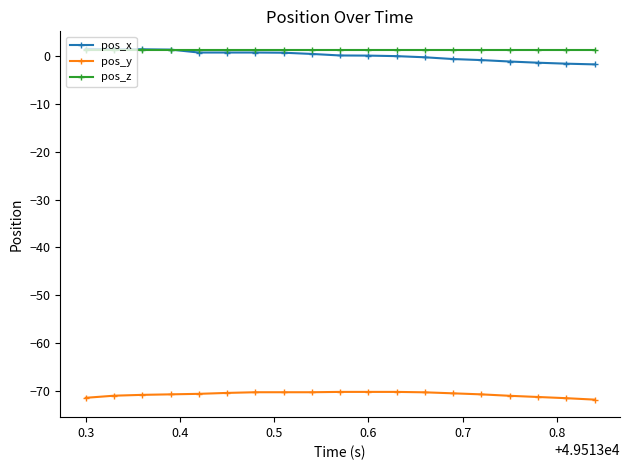

True or false: pos_z and pos_y intersect in this chart.

False